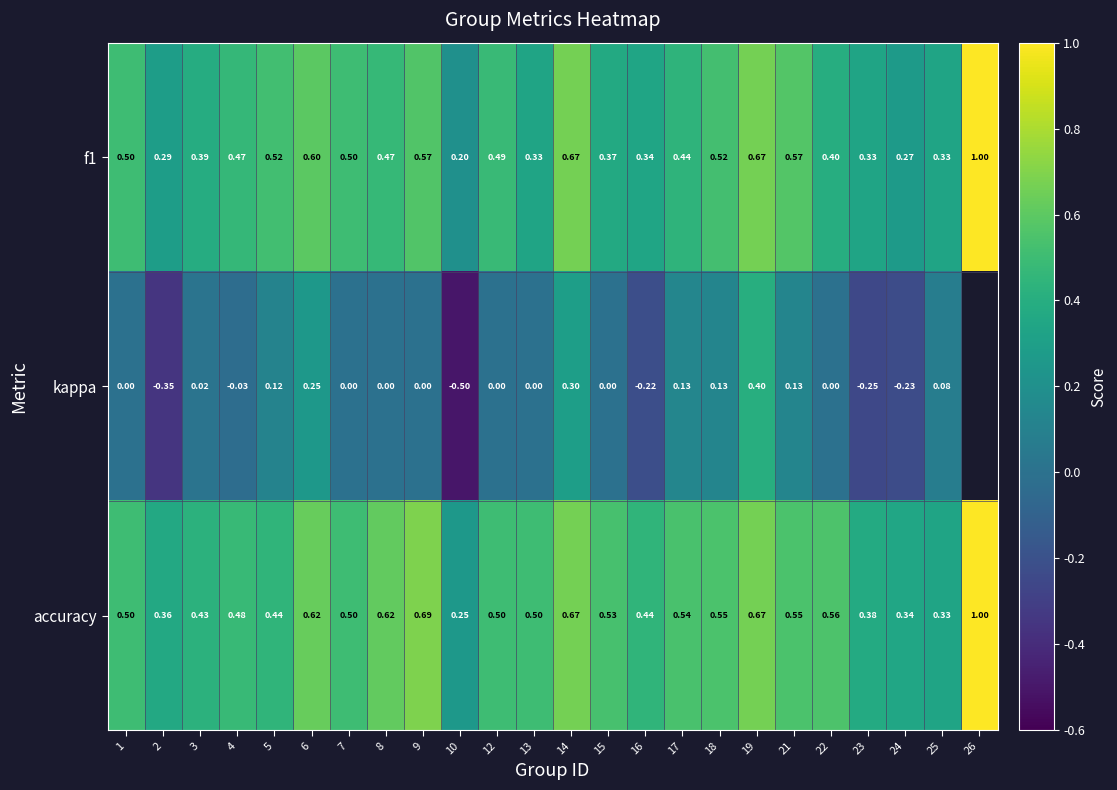

Between 5 and 21, which series saw the biggest shift?

accuracy